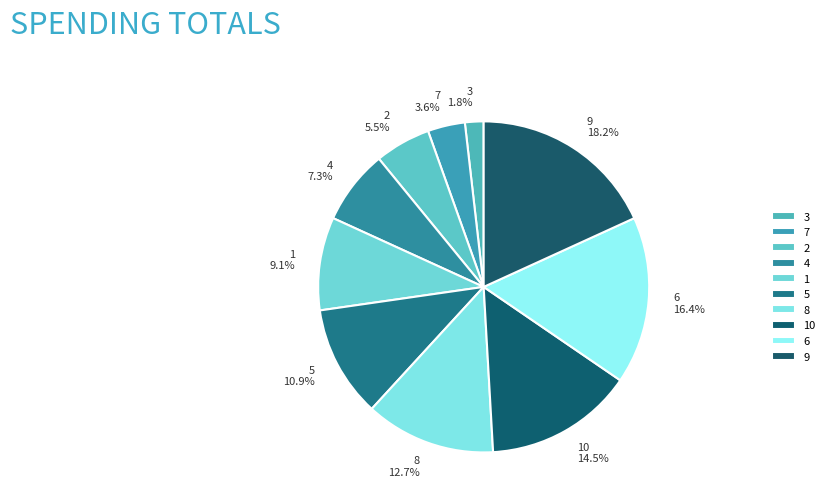

Which category has the biggest portion of the pie?

9